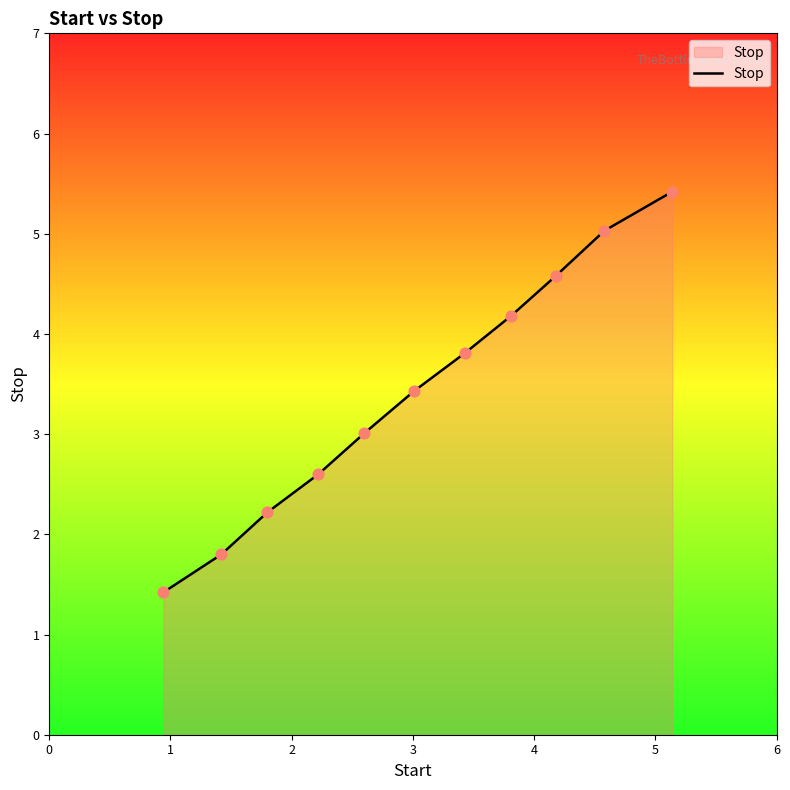

What is the minimum value shown in the chart?

1.4